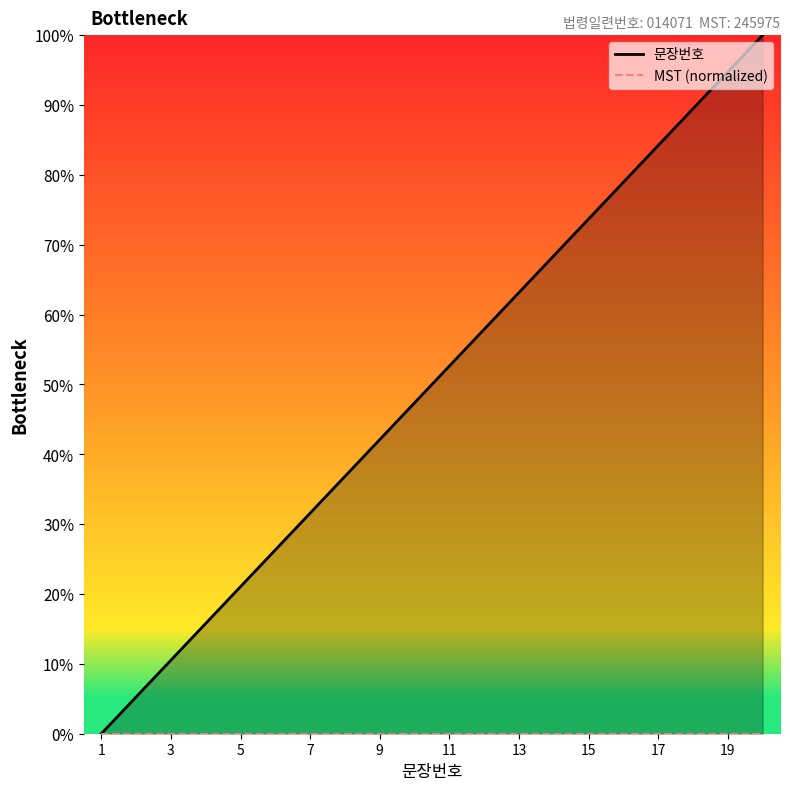

What is the sum of all values?

1000.0